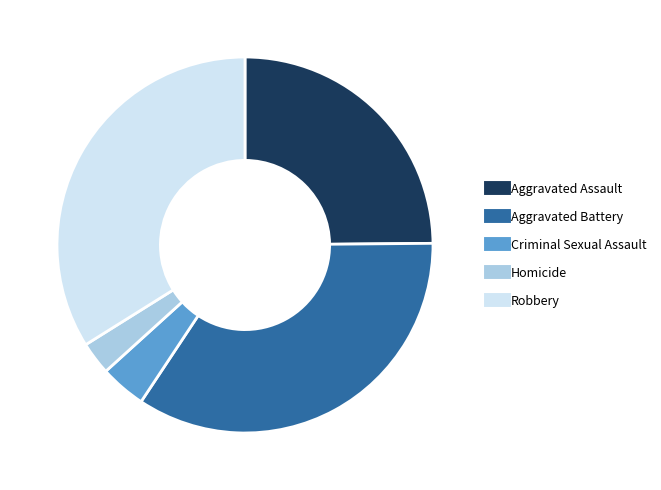

Rank the categories by value from lowest to highest.

Homicide, Criminal Sexual Assault, Aggravated Assault, Robbery, Aggravated Battery